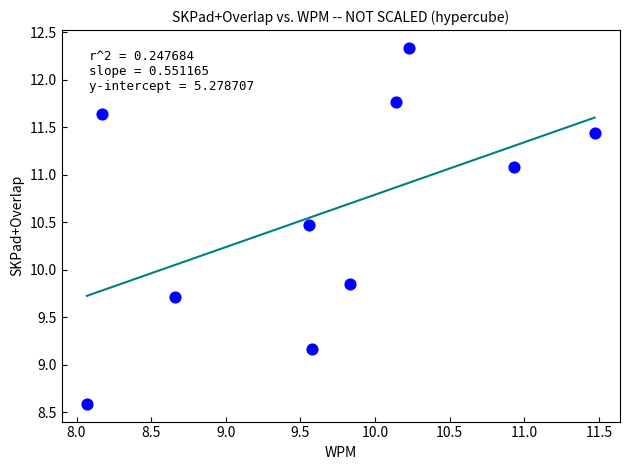

What is the range of Y values (max minus min)?

3.7